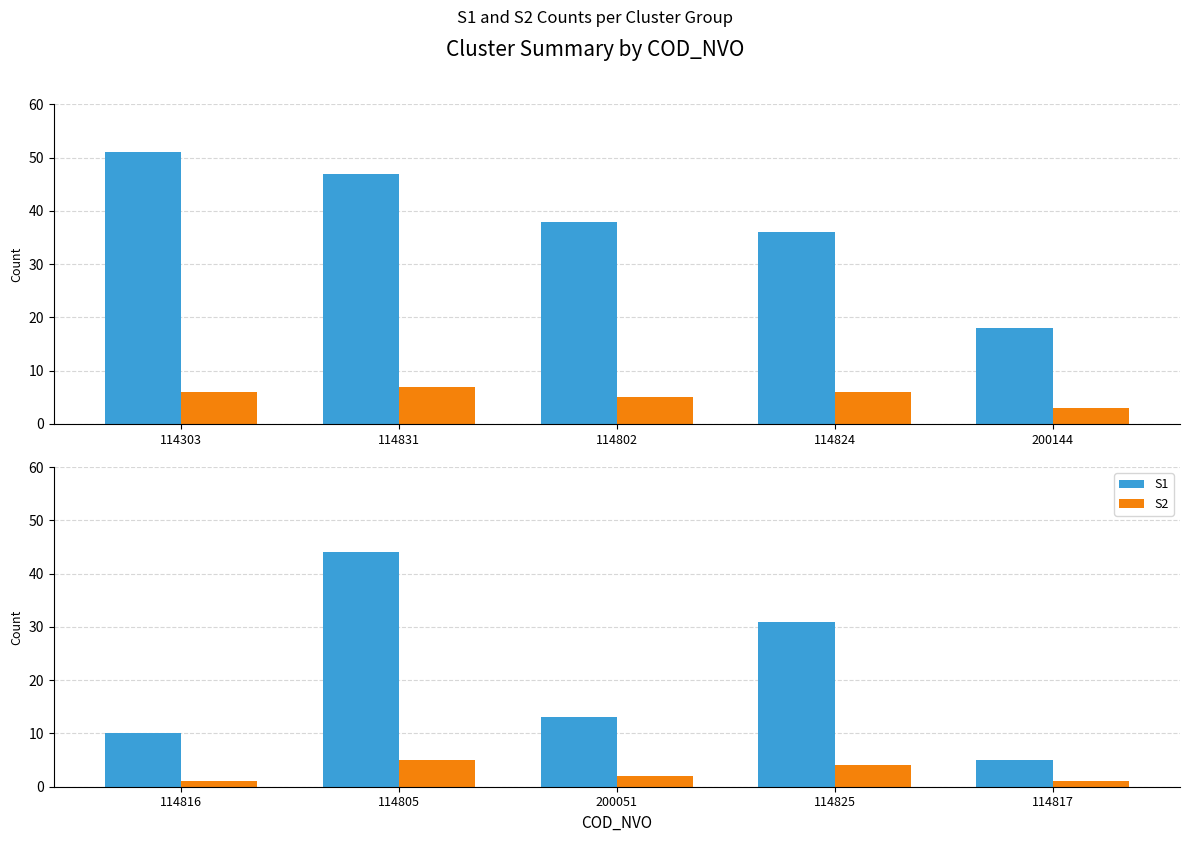

What is the value of the S1 bar at the 4th from the left?

31